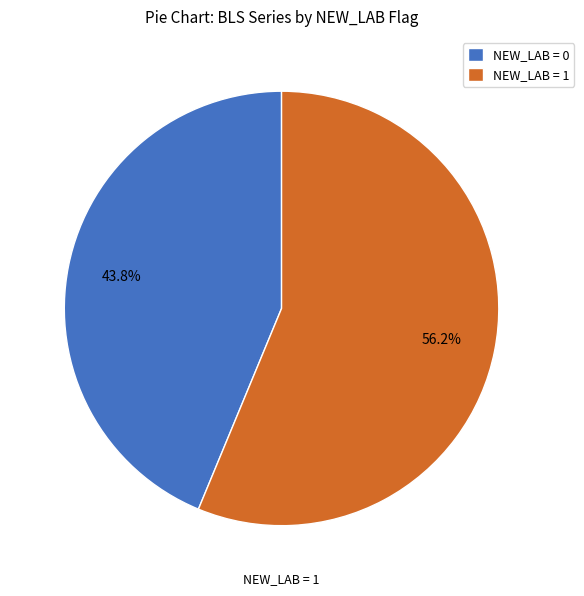

Combined, do NEW_LAB = 1 and NEW_LAB = 0 account for over 50%?

Yes